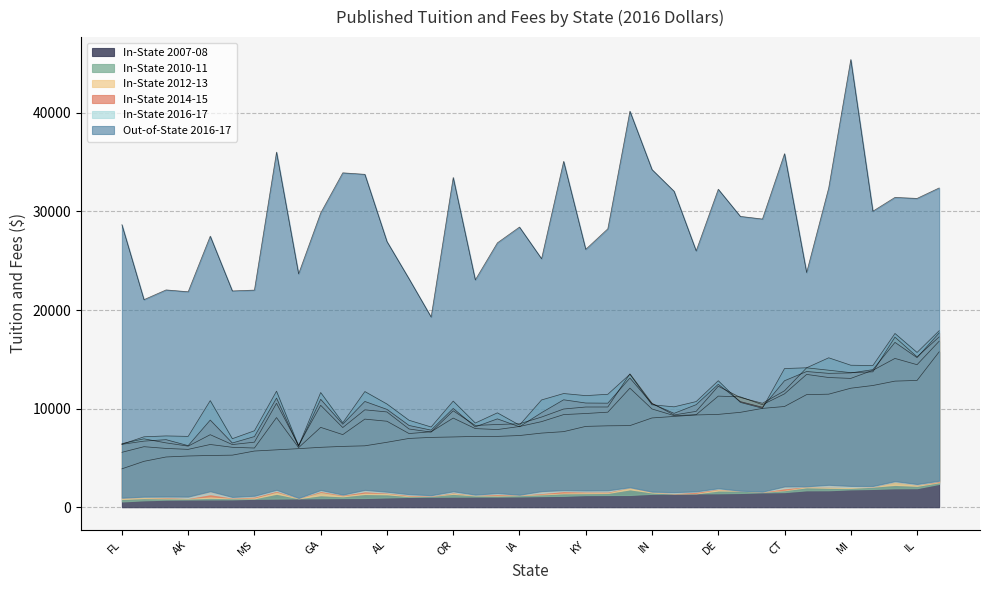

Is it true that Out-of-State 2016-17 equals 5355.5 at KY?

False